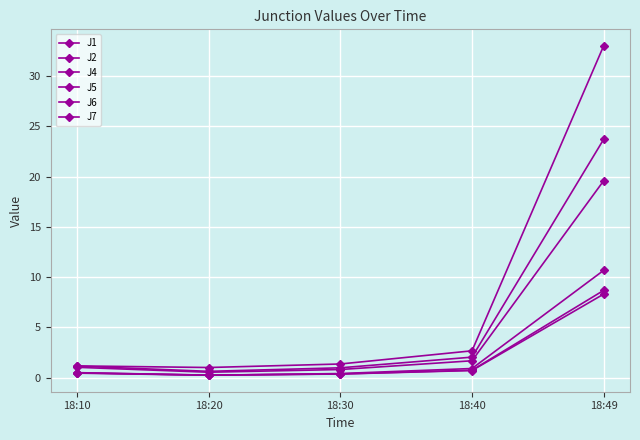

True or false: J6 and J5 cross at least once.

False